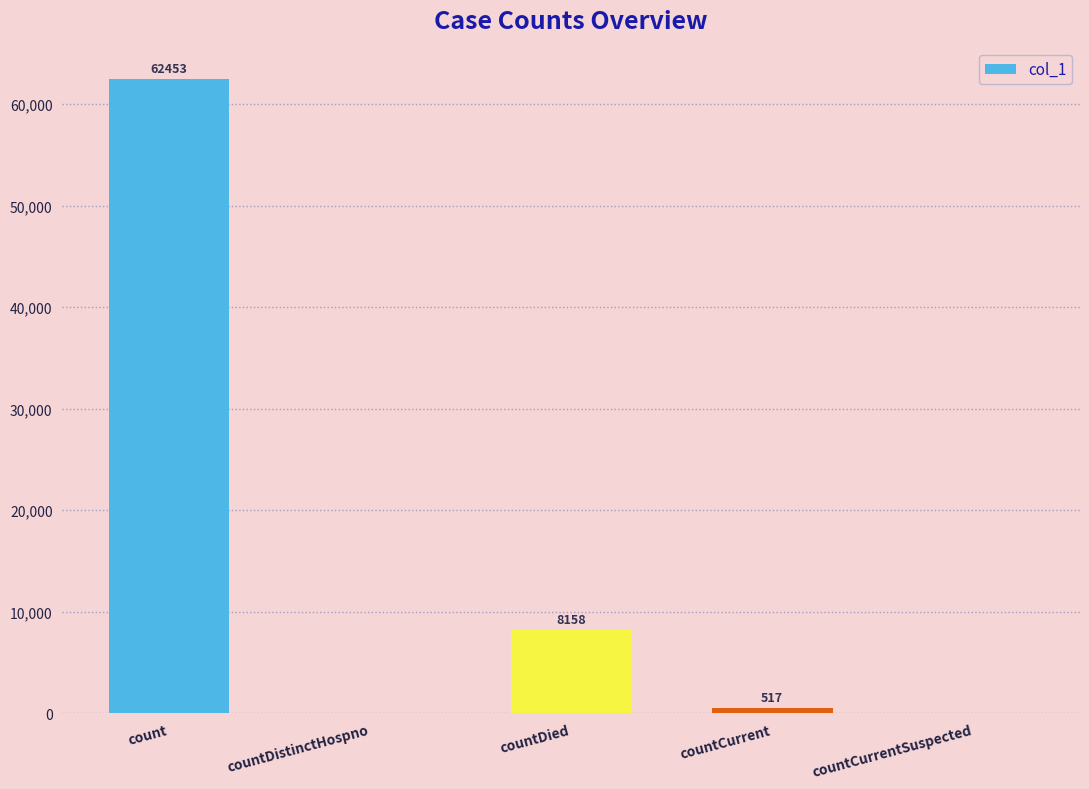

At which label does the data first exceed 517?

count